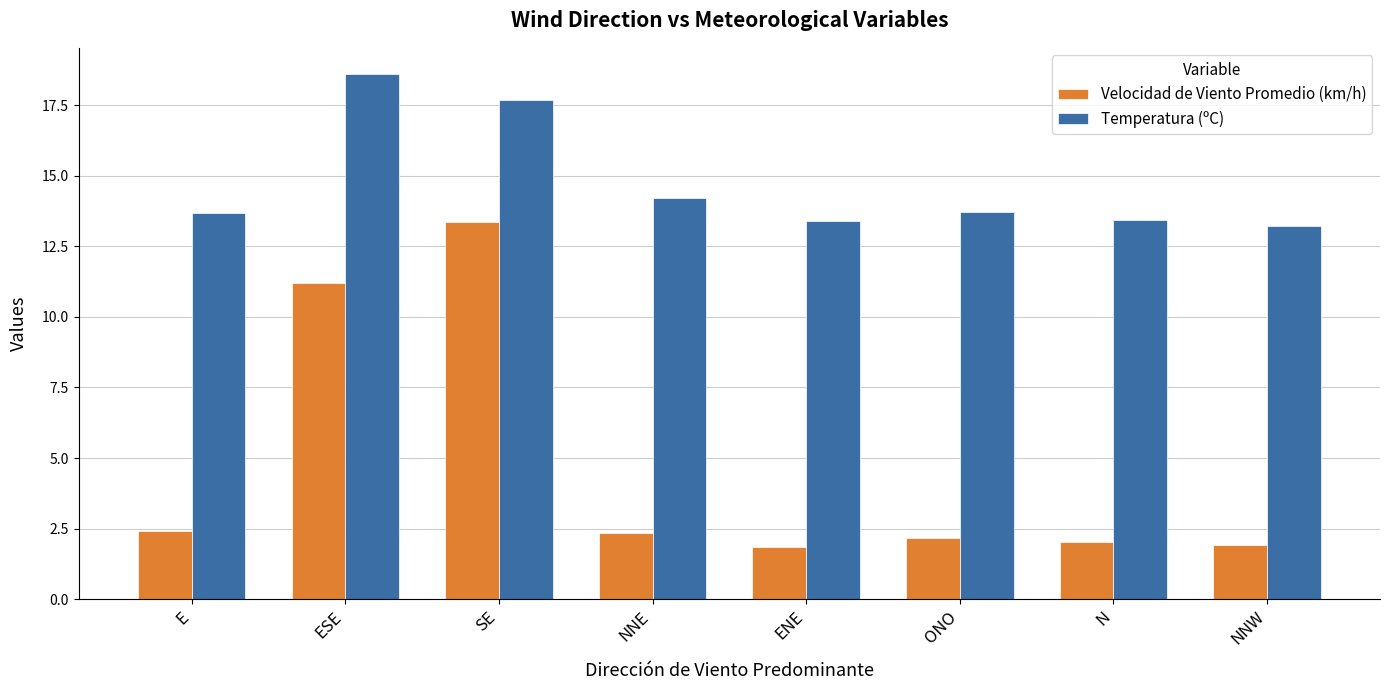

Reading left to right, what are all the values shown in this chart?

Velocidad de Viento Promedio (km/h): 2.4	11.2	13.4	2.4	1.9	2.2	2.0	1.9
Temperatura (ºC): 13.7	18.6	17.7	14.2	13.4	13.7	13.4	13.2